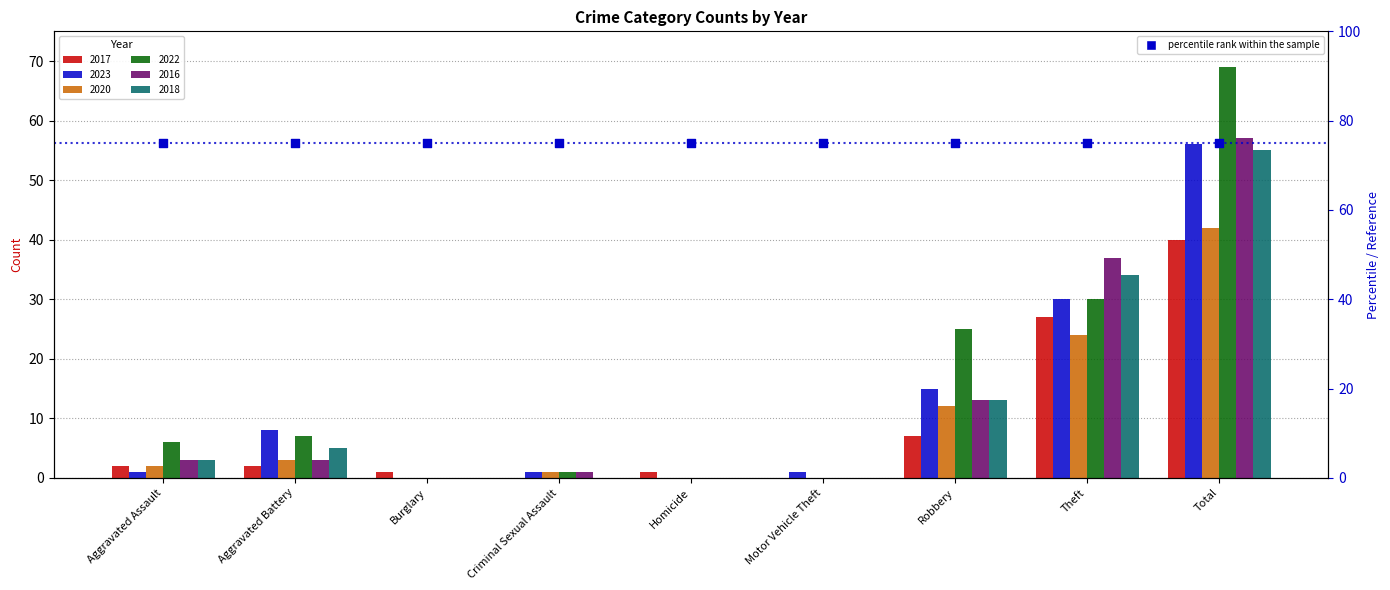

Which series contains the lowest Y value?

2017